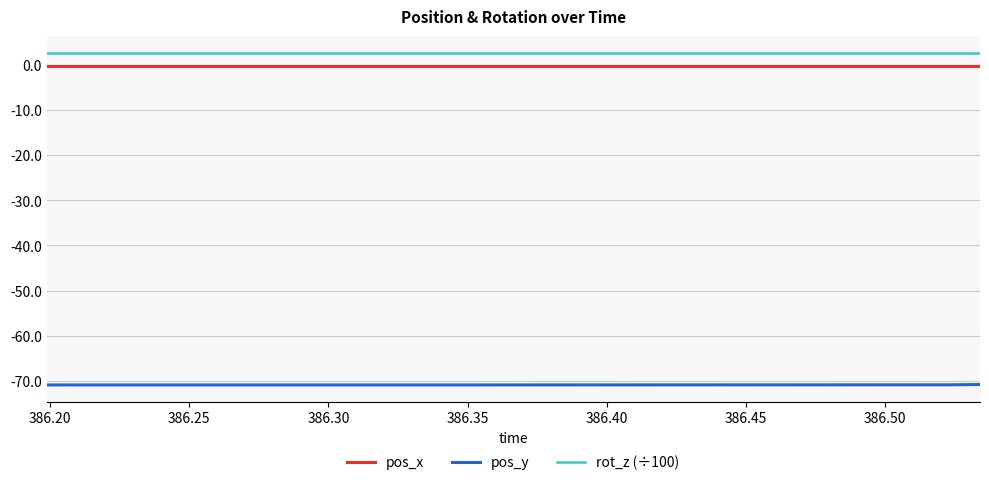

True or false: pos_x and pos_y intersect in this chart.

False